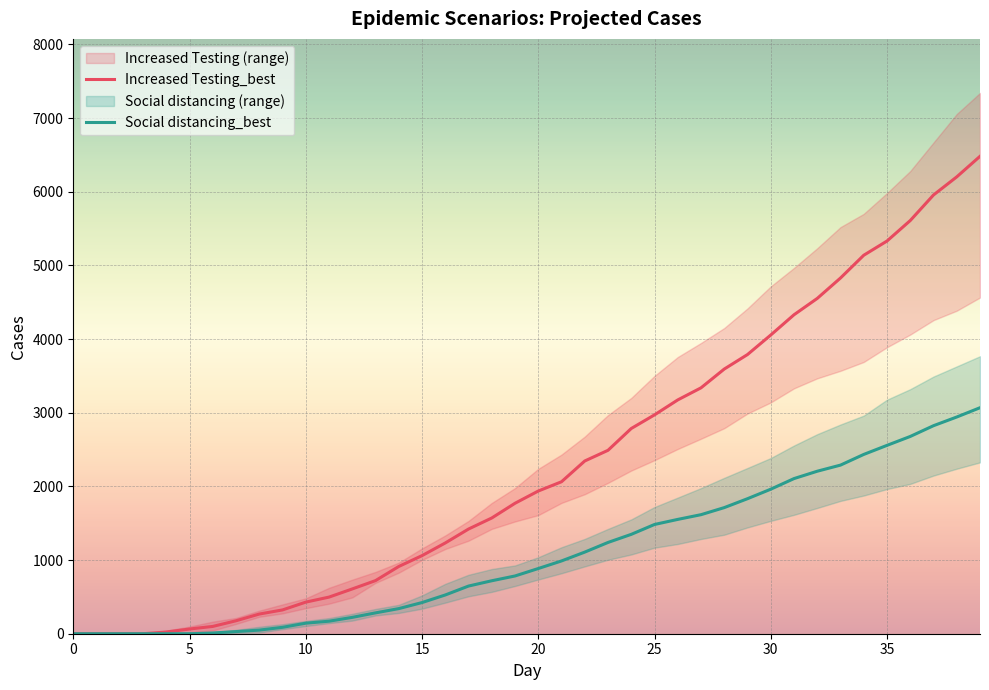

What is the label of the 30th point from the left?

29